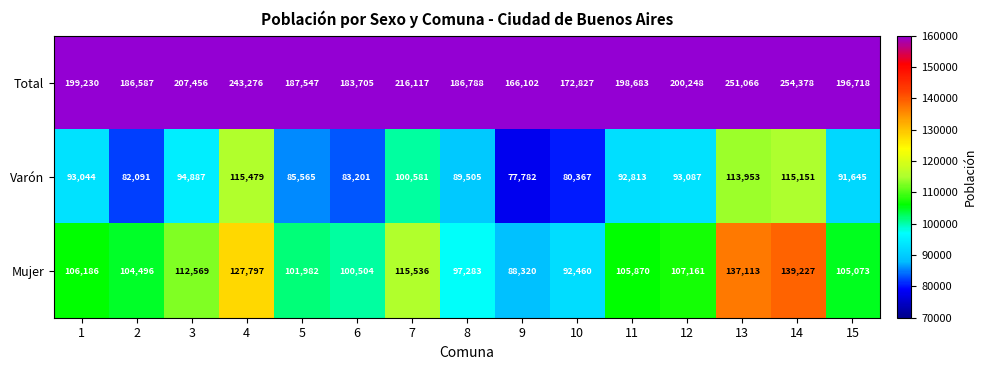

What is the sum of the Mujer values at 13 and 2?

241609